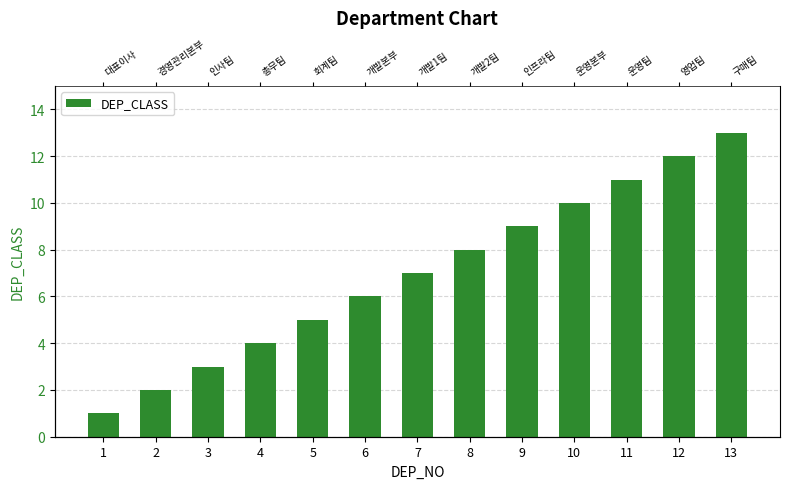

Where is the data nearest to the value 7?

7